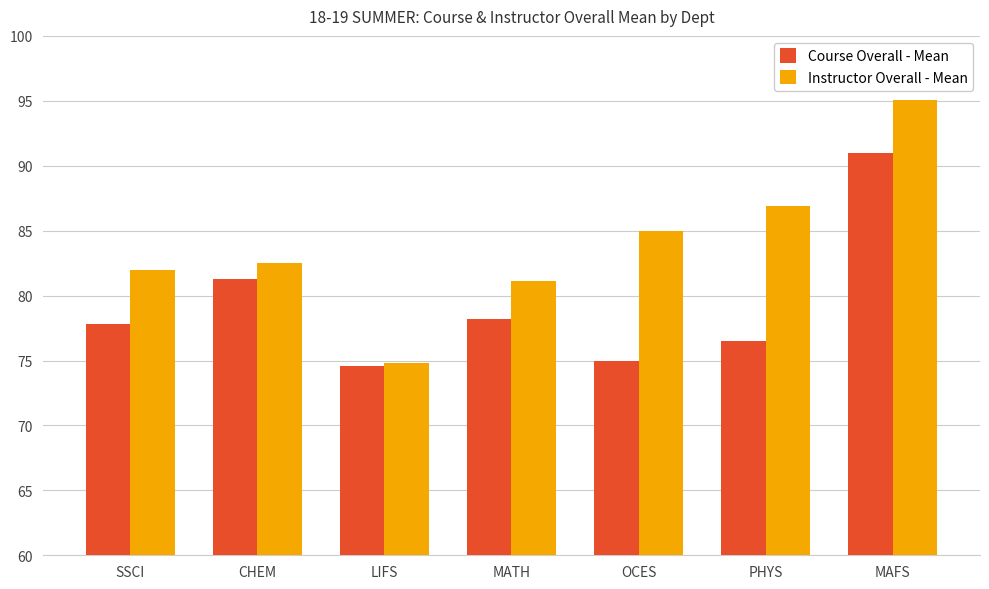

How many groups of bars are there?

7